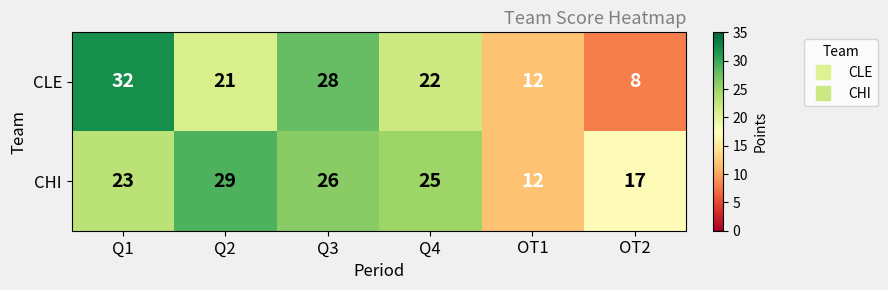

At which label does CLE first exceed 22?

Q1